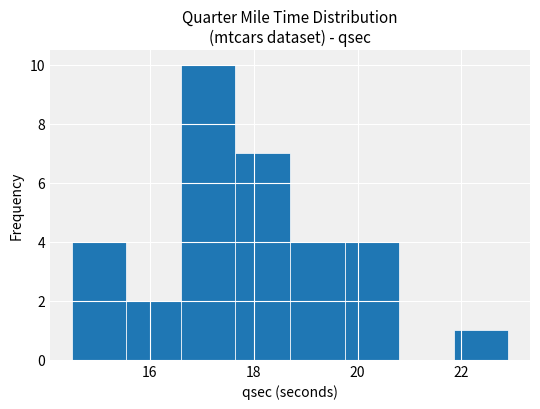

Which range on the x-axis has the tallest bar?

16.60 to 17.65